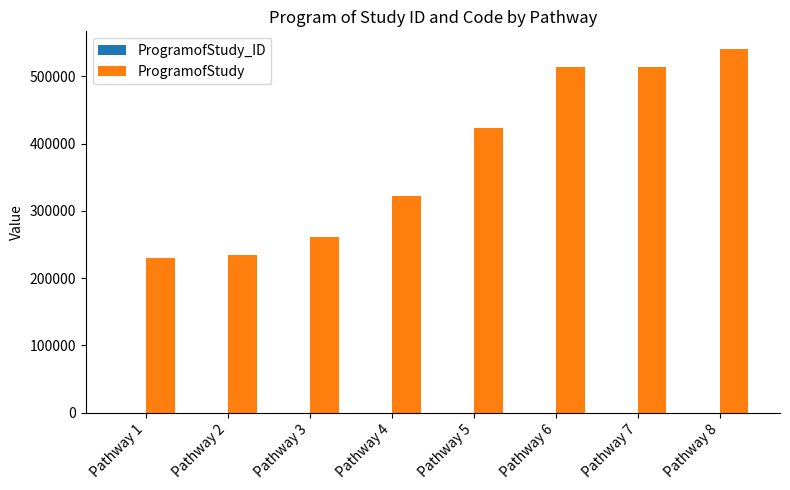

Between Pathway 5 and Pathway 6, which series saw the biggest shift?

ProgramofStudy